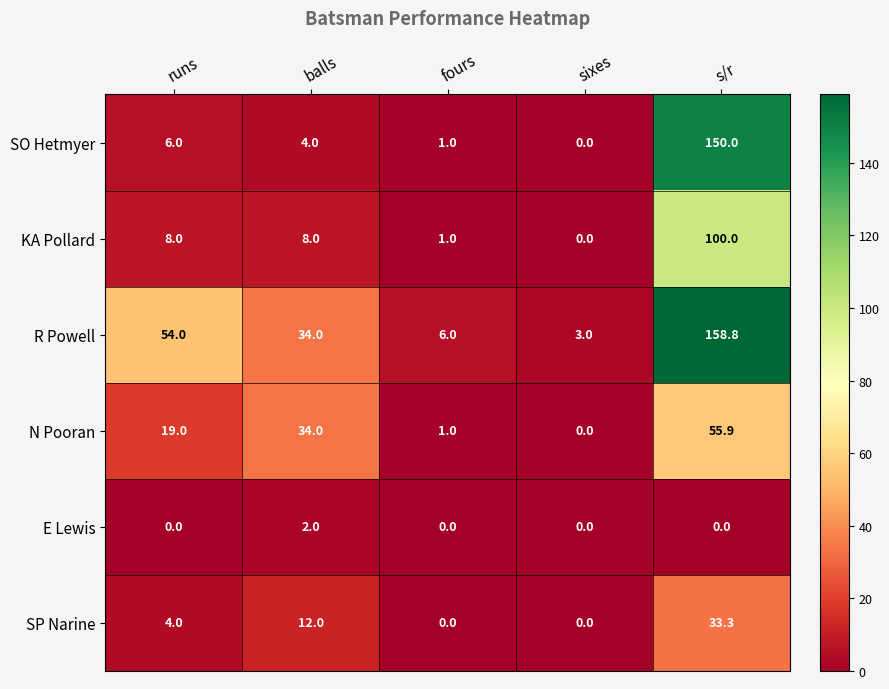

Count the number of data series in this chart.

6